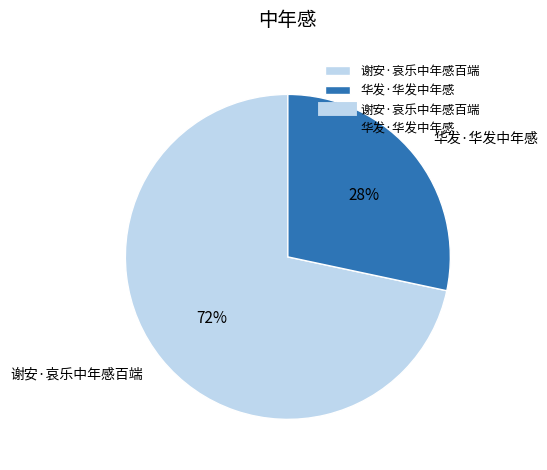

Which slice is the smallest?

华发·华发中年感